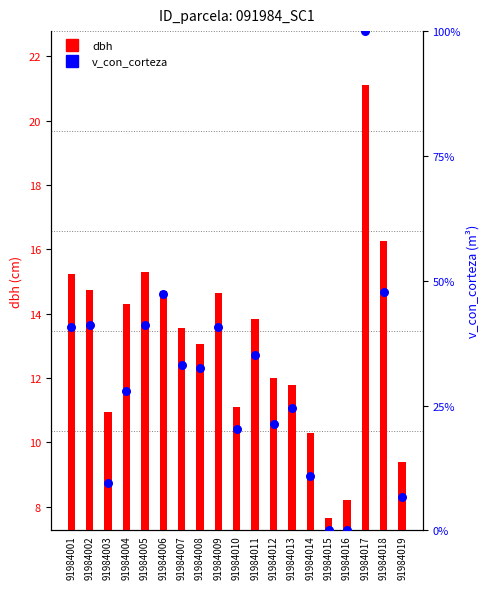

Is the value of v_con_corteza at 91984008 greater than the value of dbh at 91984008?

Yes